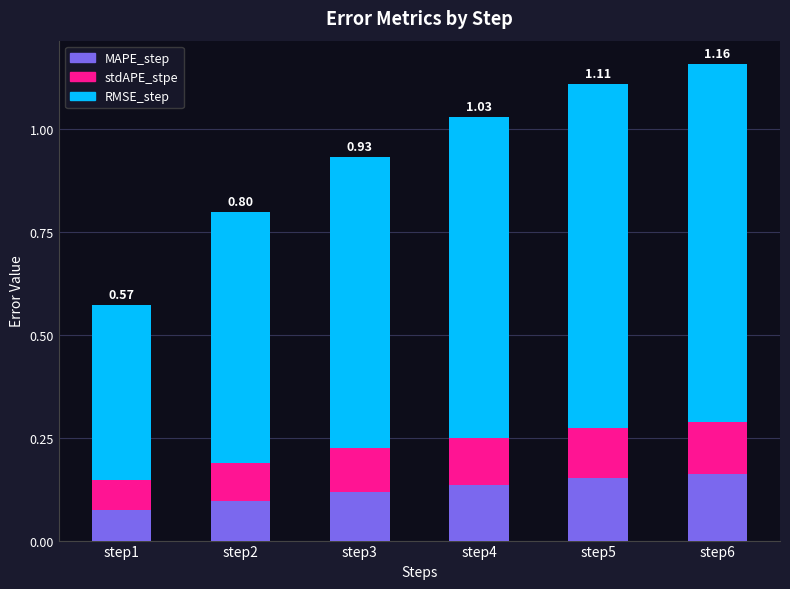

What is the sum of the MAPE_step values at step6 and step5?

0.3